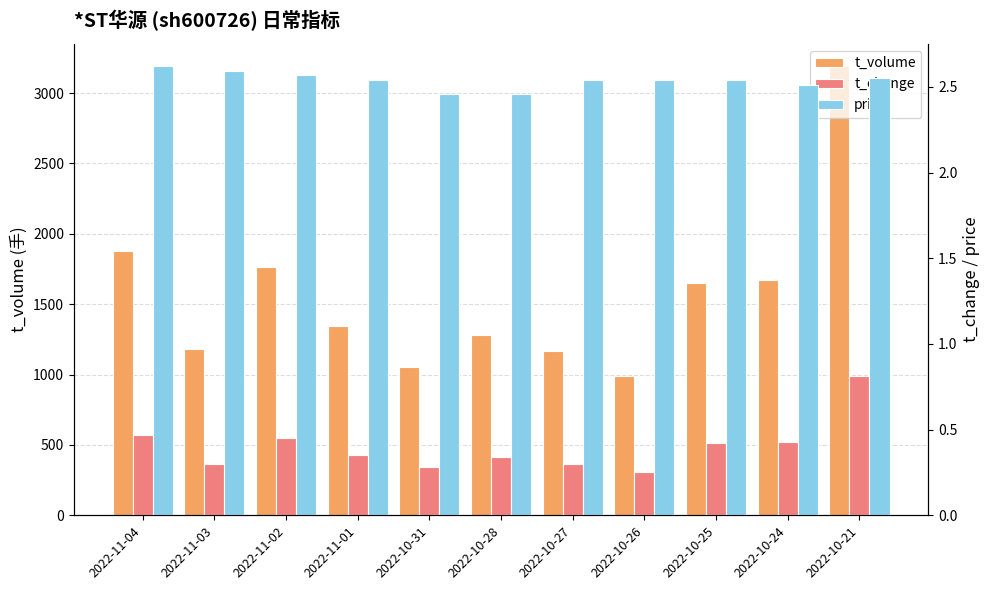

Reading left to right, what are all the values shown in this chart?

t_volume: 1878.0	1179.0	1762.0	1343.0	1054.0	1284.0	1165.0	992.0	1650.0	1675.0	3190.0
t_change: 0.5	0.3	0.5	0.3	0.3	0.3	0.3	0.2	0.4	0.4	0.8
price: 2.6	2.6	2.6	2.5	2.5	2.5	2.5	2.5	2.5	2.5	2.5